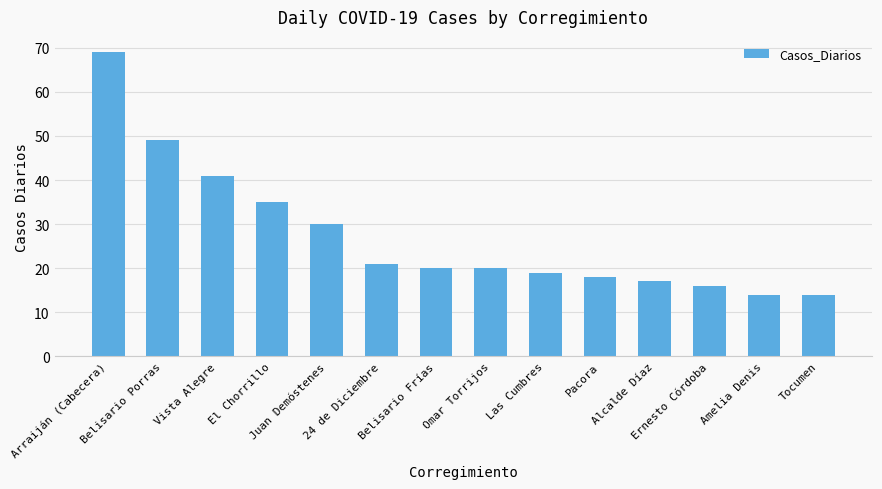

Which label corresponds to the largest value in the chart?

Arraiján (Cabecera)